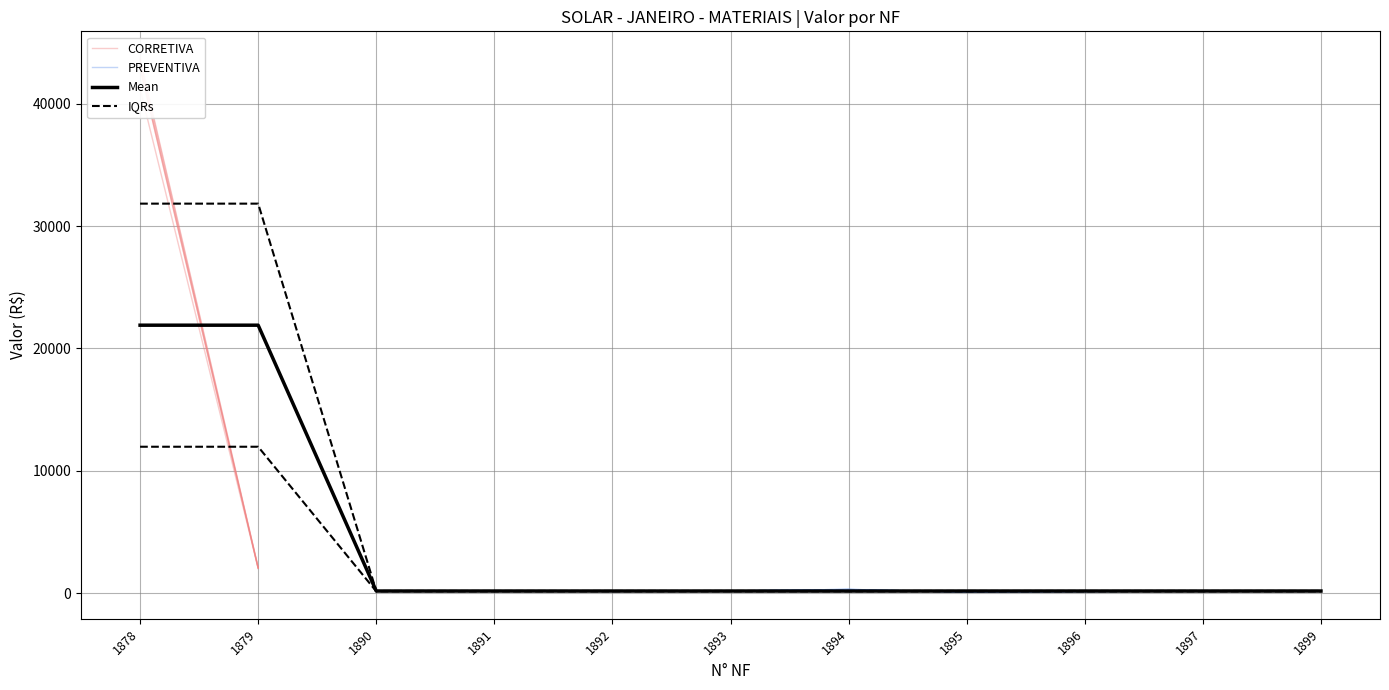

Does the chart have visible grid lines?

Yes